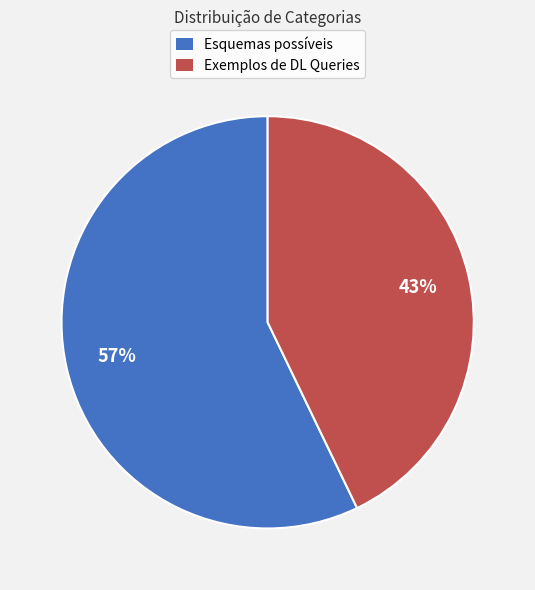

Which category accounts for the majority?

Esquemas possíveis